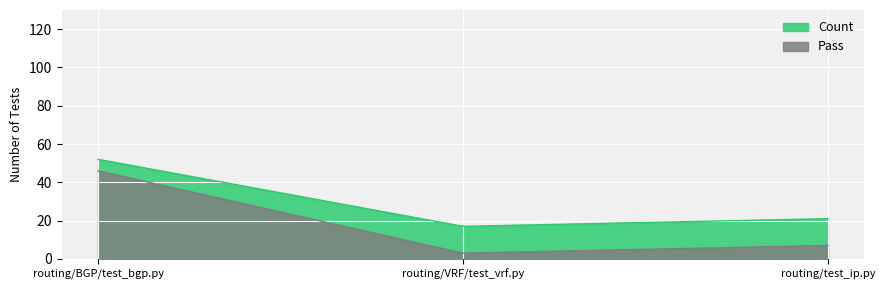

List the series in order of their peak value, highest first.

Count, Pass